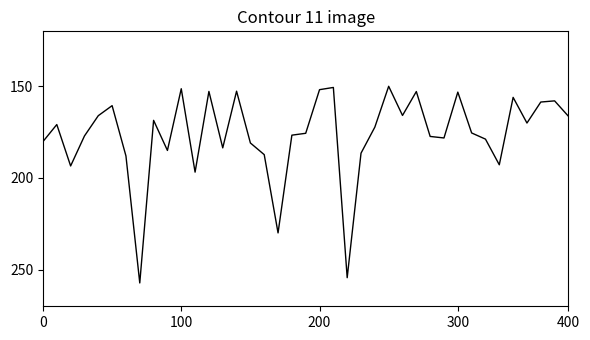

What is the smallest value displayed?

150.0